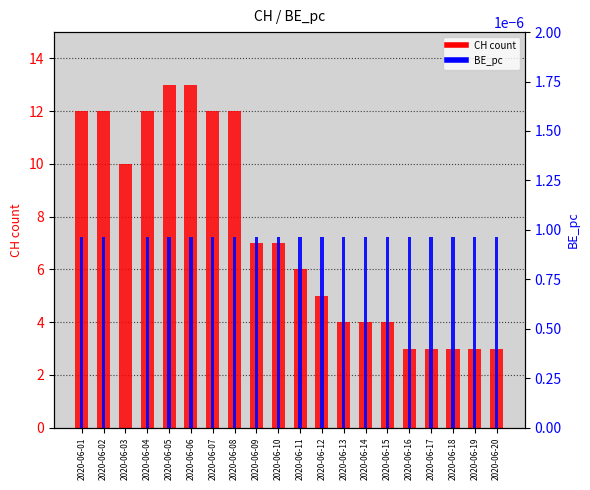

The value of BE_pc at 2020-06-01 is 0.0. True or false?

True